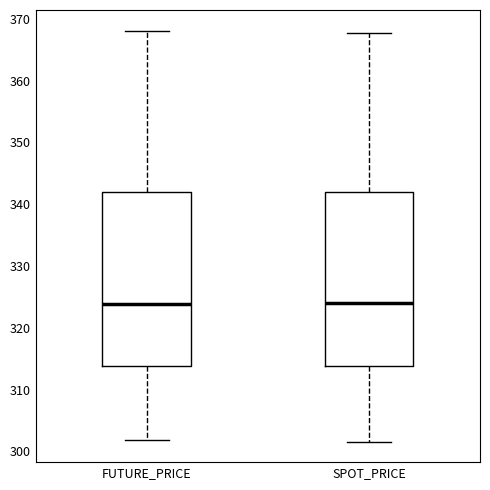

Where does the median line of the box for FUTURE_PRICE sit on the y-axis? The values are not printed on the chart, so give them approximately, as read against the axis.

324